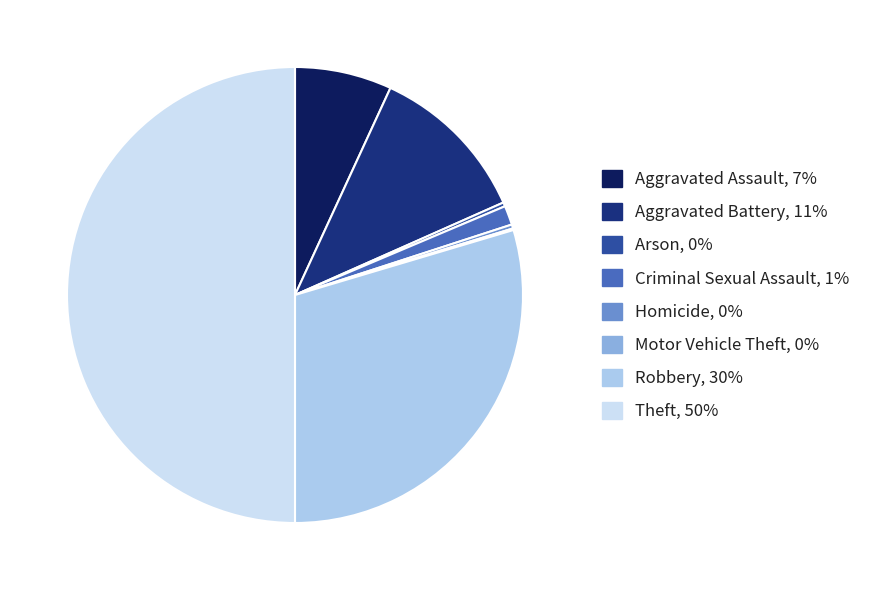

What is the largest slice in the pie chart?

Theft